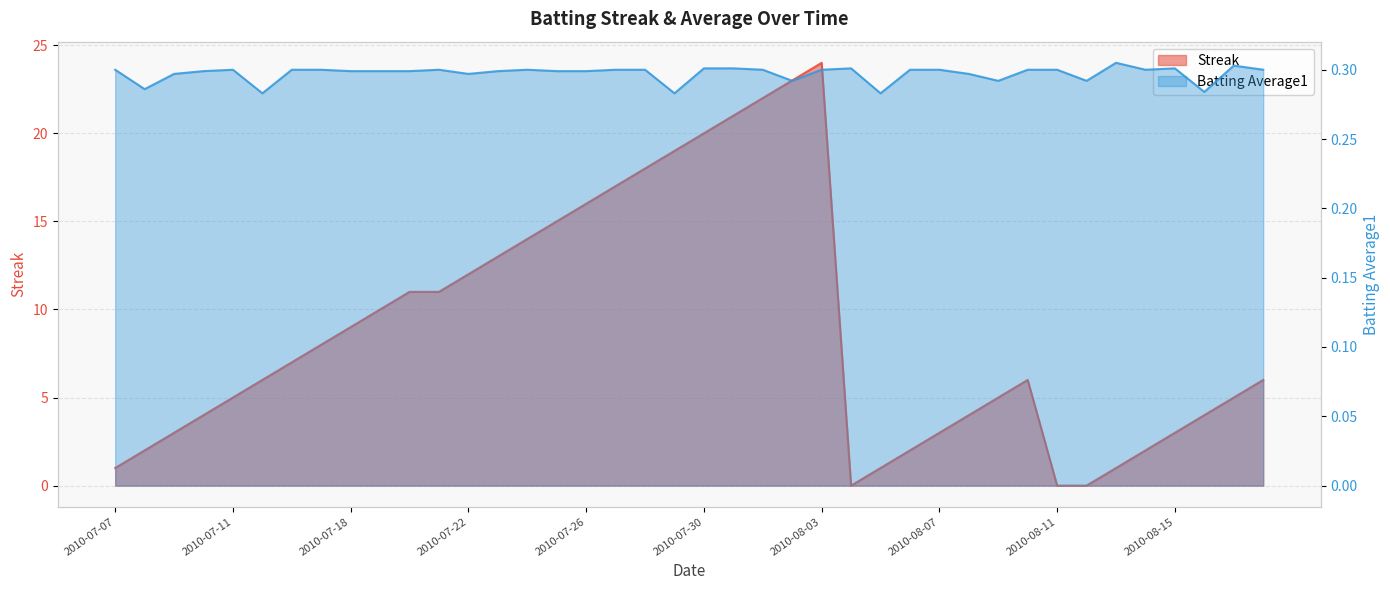

What is the highest value of the Batting Average1 series?

0.3